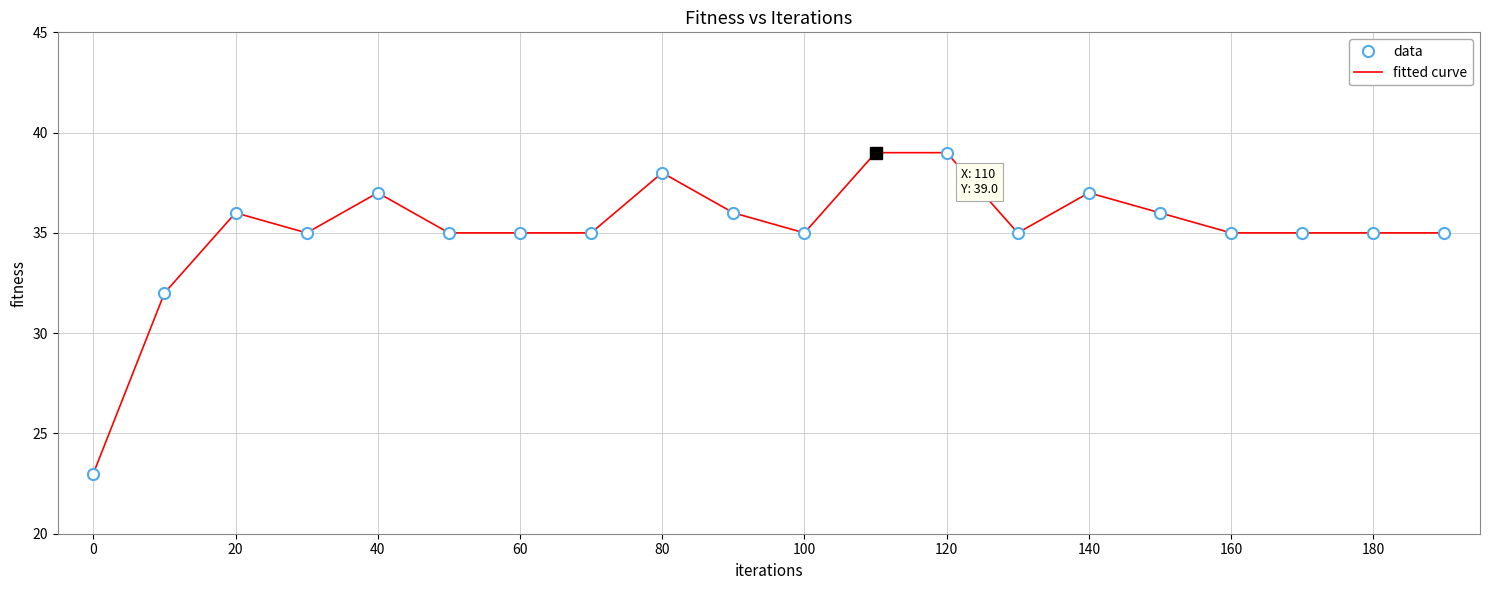

Reading left to right, extract all data points from this chart.

data: 23	32	36	35	37	35	35	35	38	36	35	39	39	35	37	36	35	35	35	35
fitted curve: 23	32	36	35	37	35	35	35	38	36	35	39	39	35	37	36	35	35	35	35